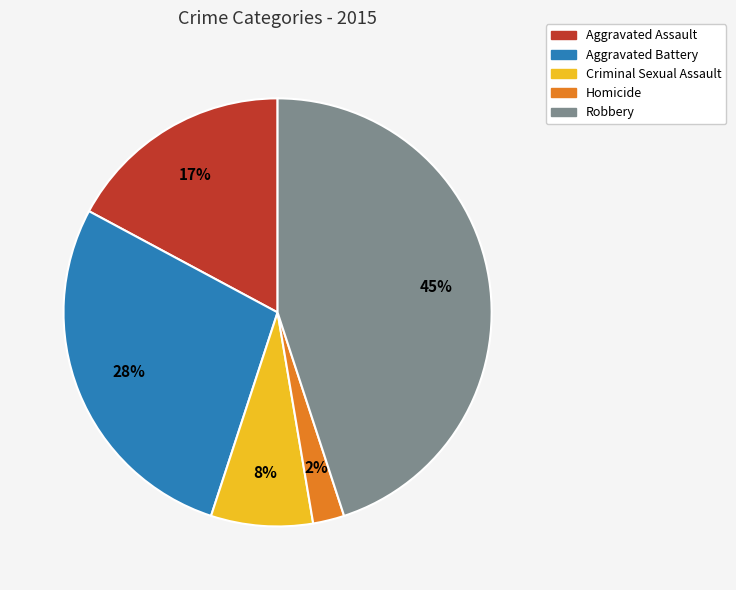

Which slice is the largest?

Robbery